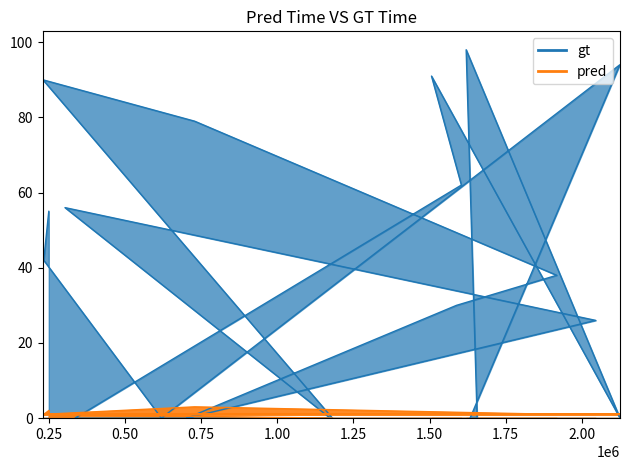

Rank the series by their average value, from highest to lowest.

gt, pred